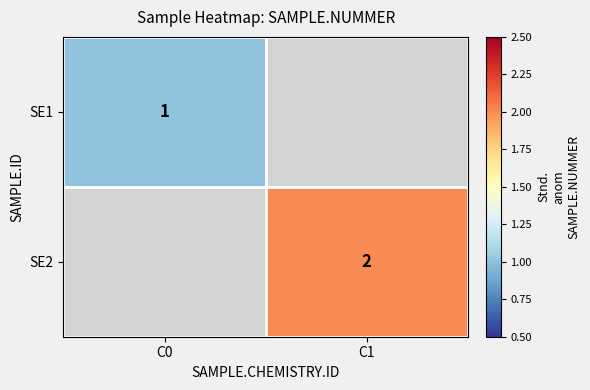

The SE2 series shows 2 at C1. True or false?

True